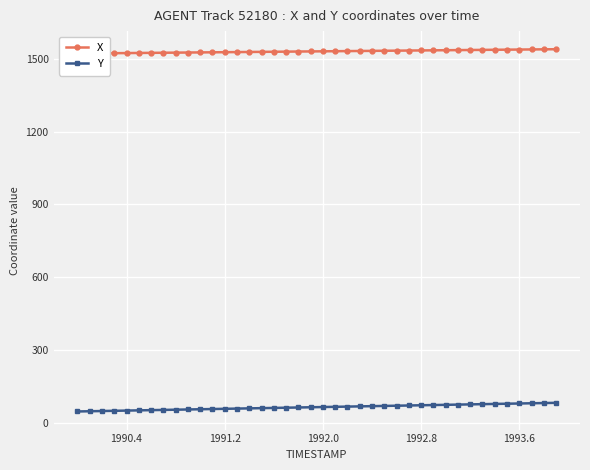

What is the maximum value for Y?

82.8